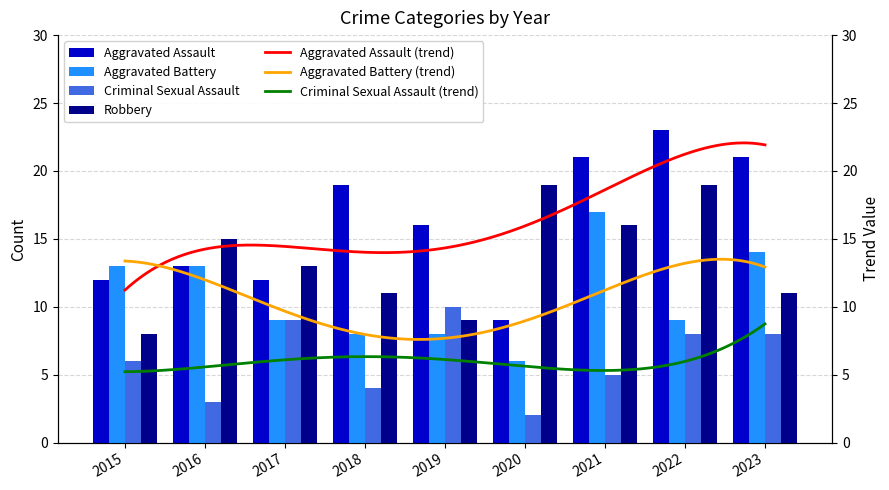

List the labels in order of Robbery value, largest first.

2020, 2022, 2021, 2016, 2017, 2018, 2023, 2019, 2015